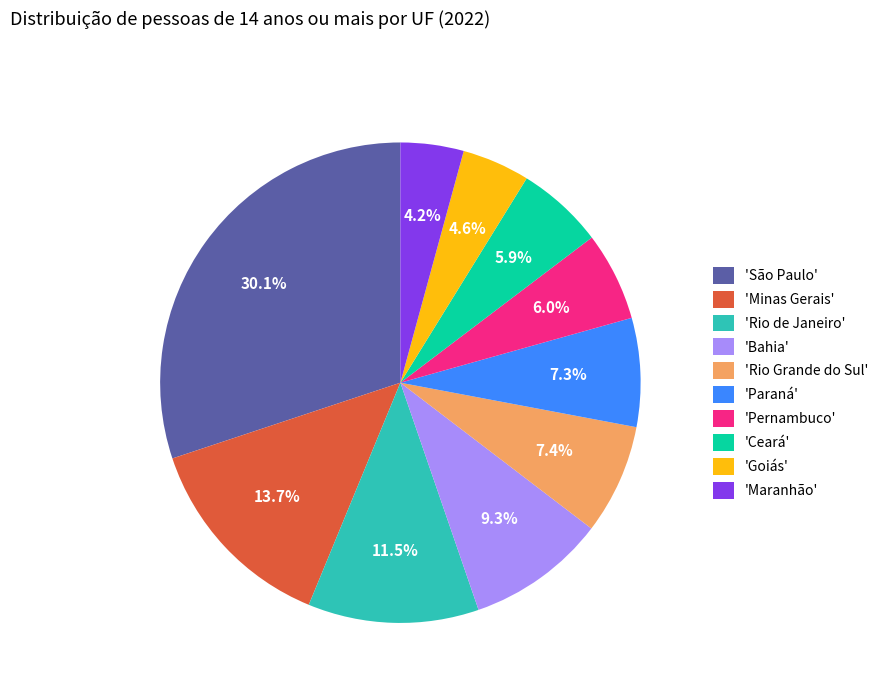

Between 'Paraná' and 'São Paulo', which is larger?

'São Paulo'